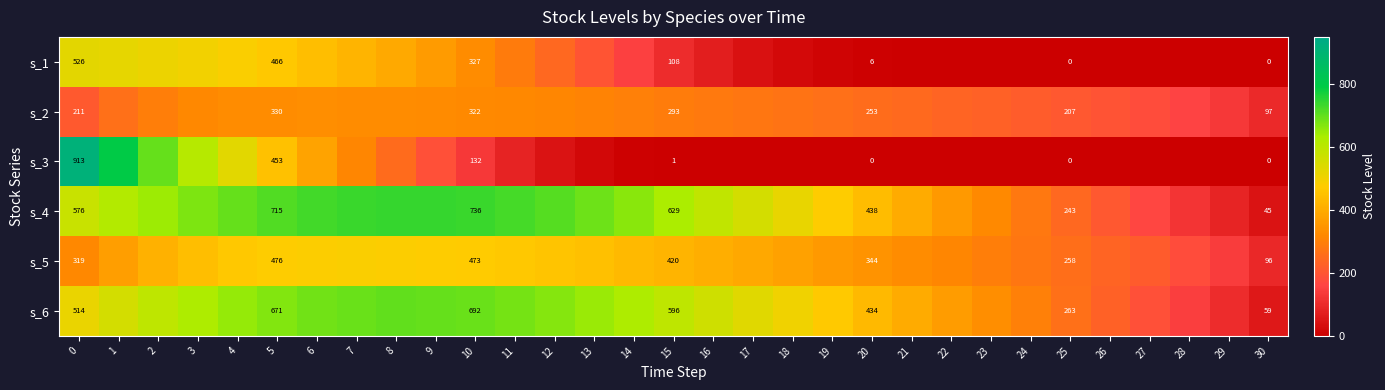

Rank the series by their maximum value, from highest to lowest.

s_3, s_4, s_6, s_1, s_5, s_2